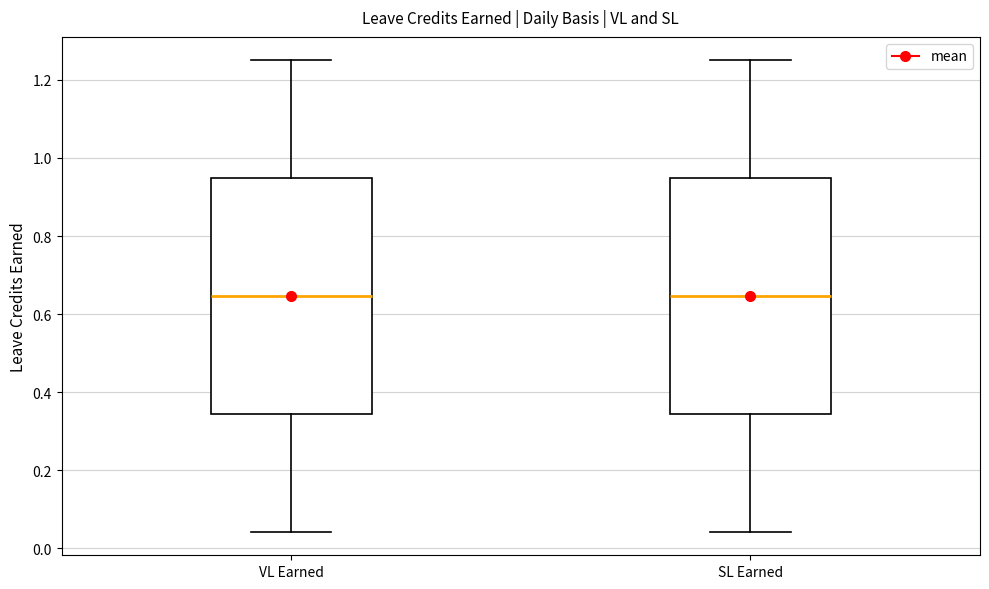

Reading left to right, transcribe this box plot: for each box, give where its median line is, the range the box spans, and where its two whiskers end, as read against the y-axis. The values are not printed on the chart, so give them approximately, as read against the axis.

VL Earned: median 0.64, box 0.34 to 0.94, whiskers 0.04 to 1.26
SL Earned: median 0.64, box 0.34 to 0.94, whiskers 0.04 to 1.26